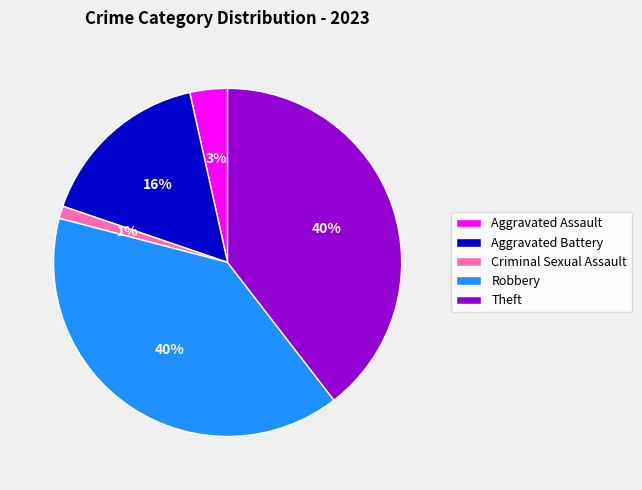

To the nearest percent, what is the average slice percentage?

20%